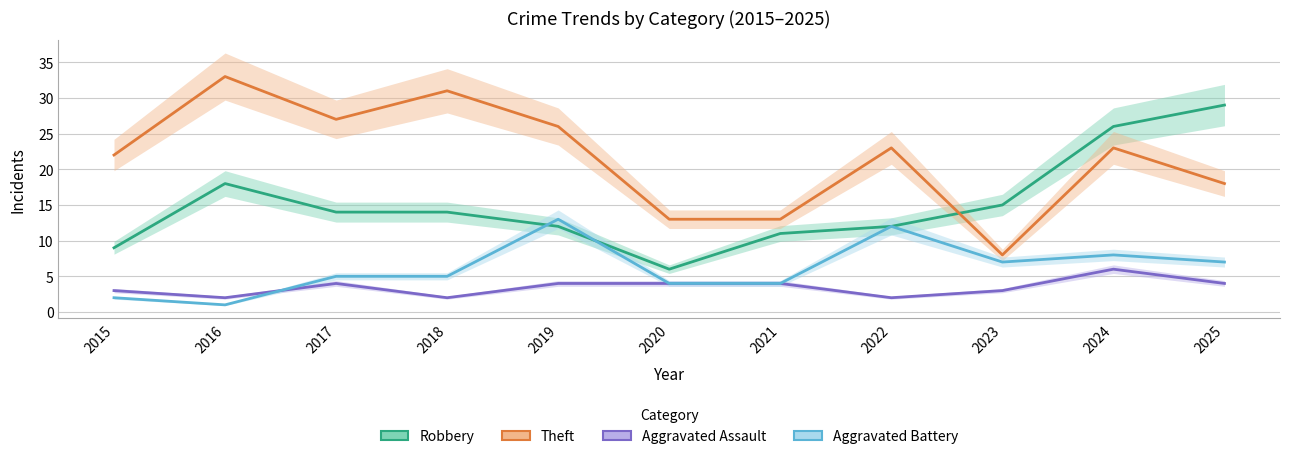

How many categories are shown in the chart?

11